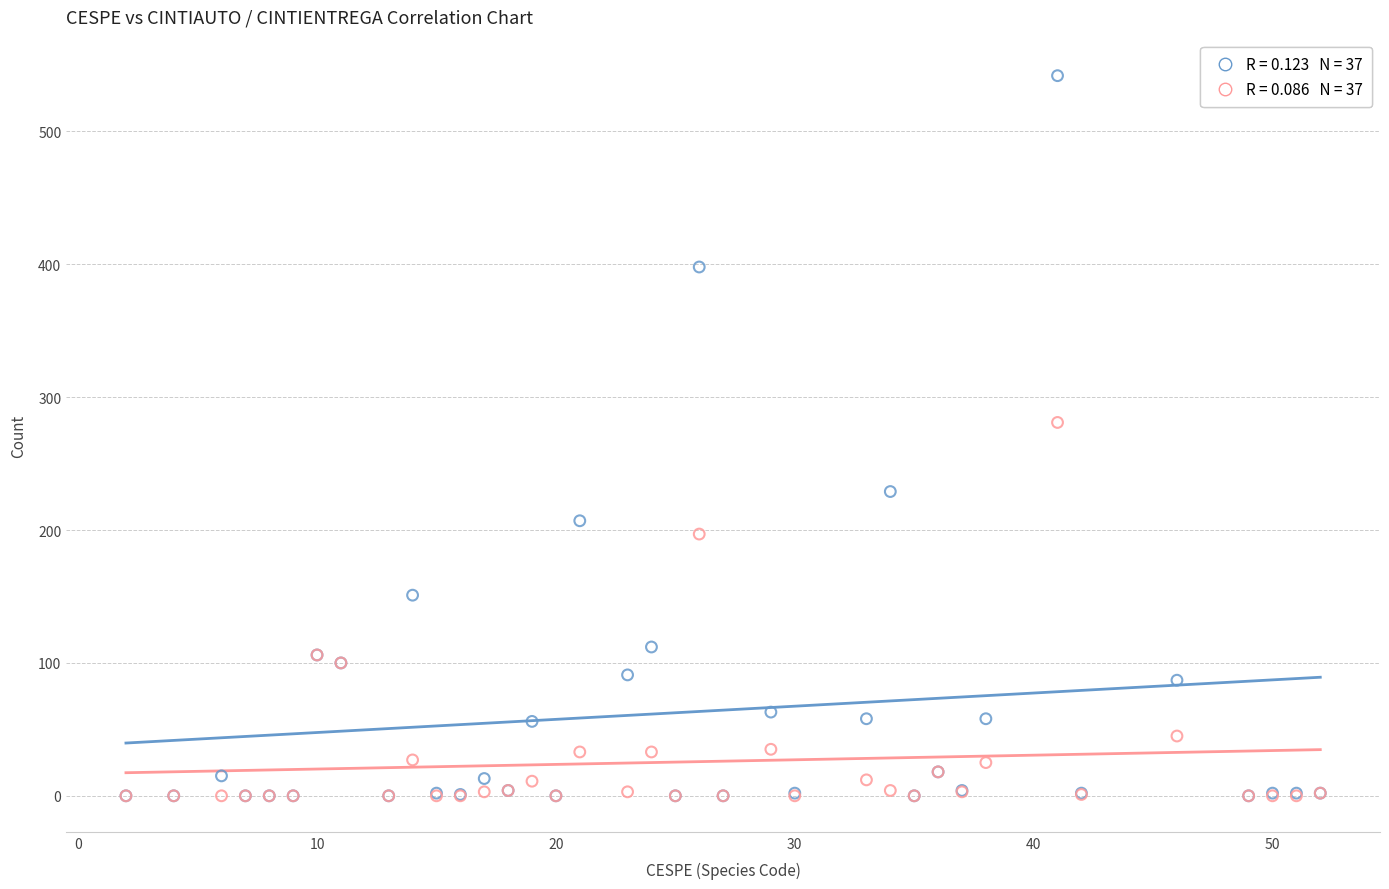

Across all series, what Y value is closest to 271?

281